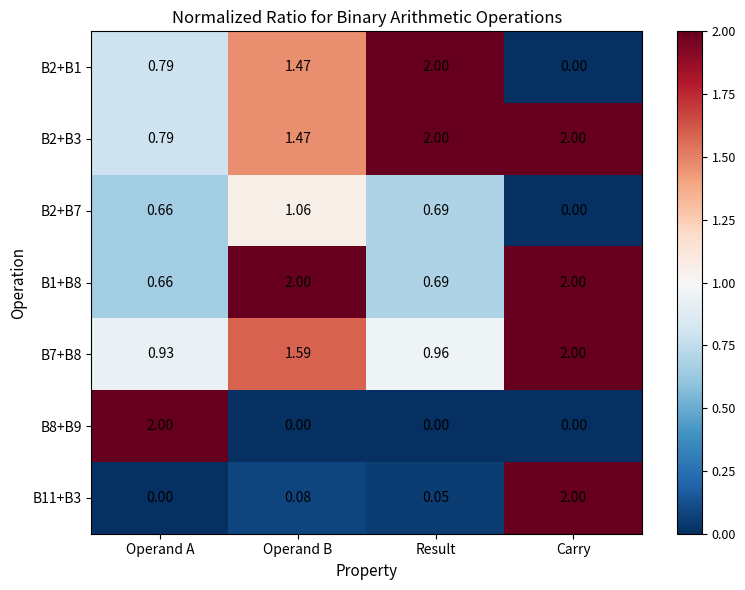

What is the maximum value shown in the chart?

2.0